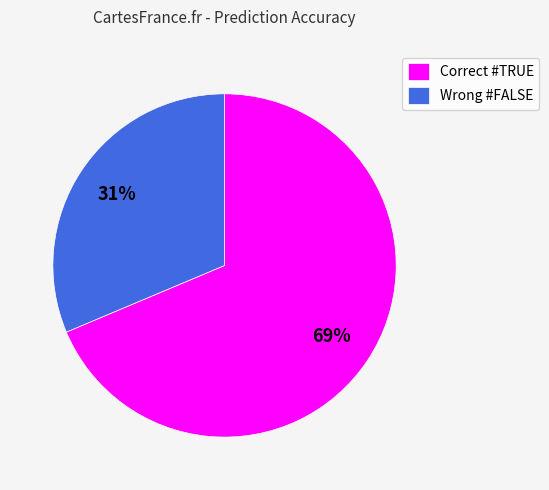

Rank the categories by value from lowest to highest.

Wrong #FALSE, Correct #TRUE